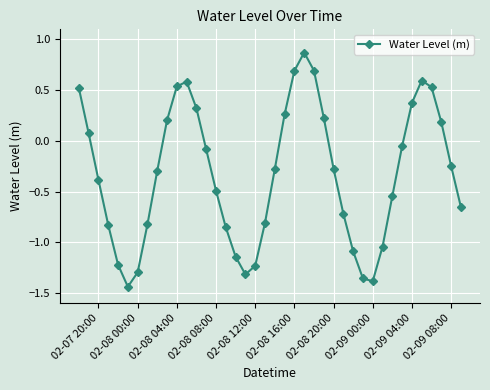

How many points are higher than both their immediate neighbors (excluding endpoints)?

3